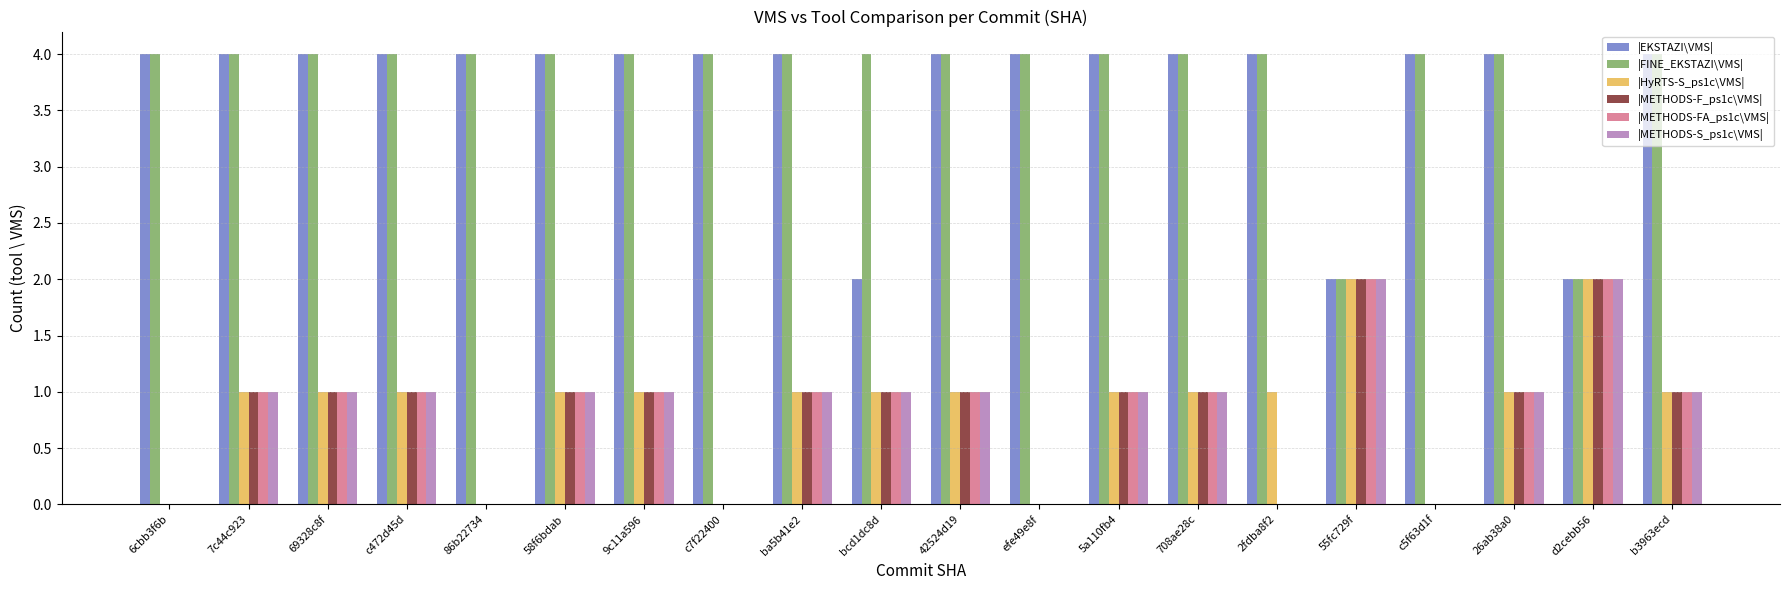

The |METHODS-S_ps1c\VMS| series shows 1 at 86b22734. True or false?

False